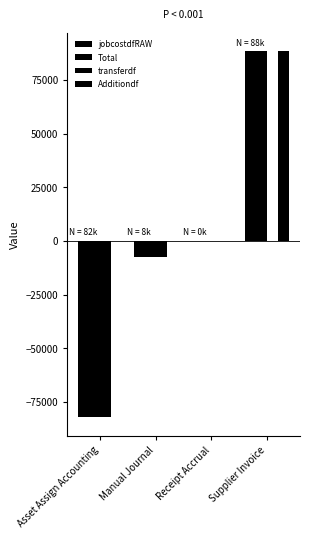

Count the number of categories in the chart.

4